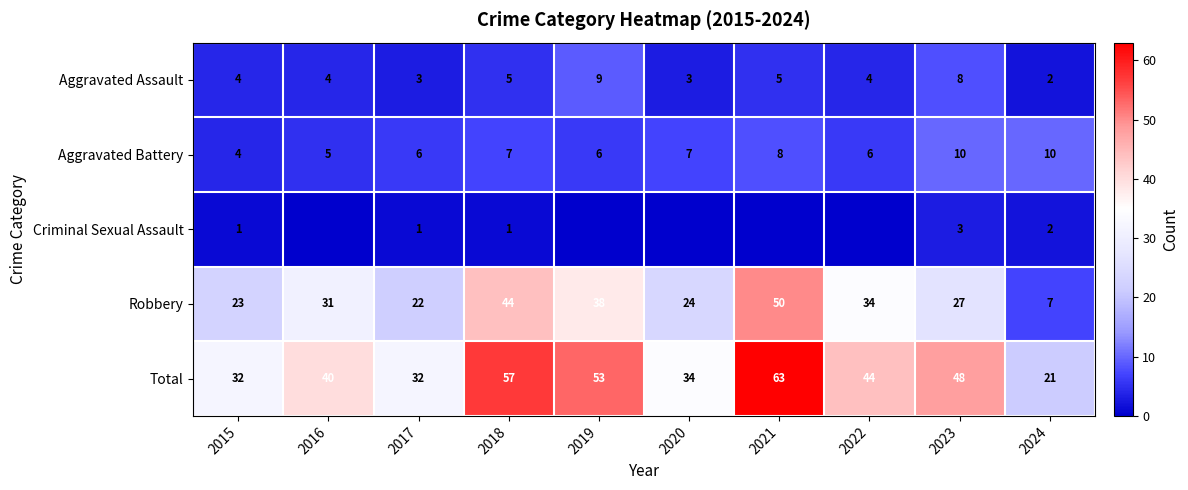

Which category has the highest value in the Total series?

2021